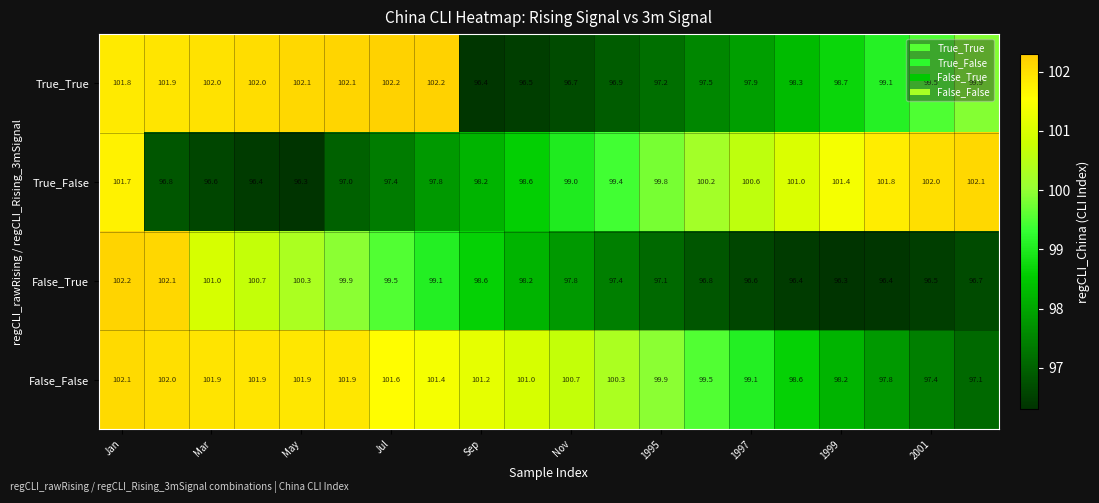

Which series has the widest spread of values?

False_True